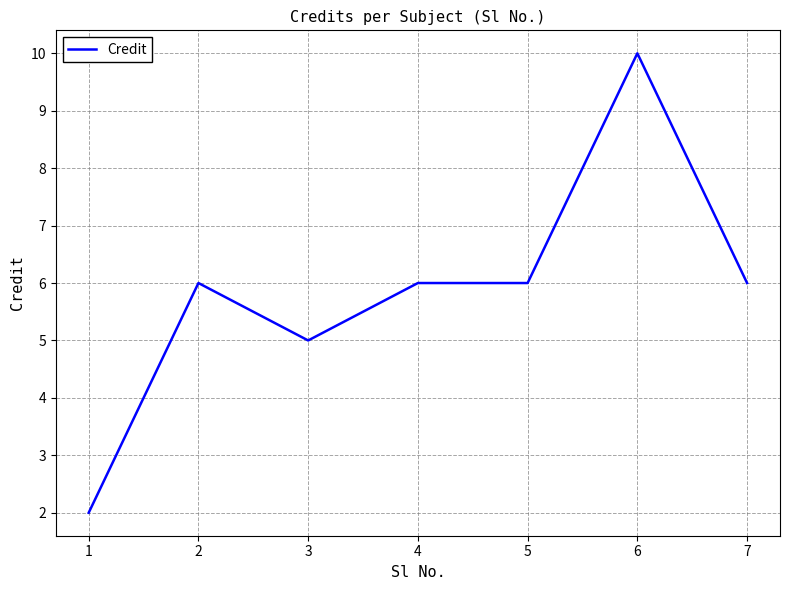

What value does the data have at 4?

6